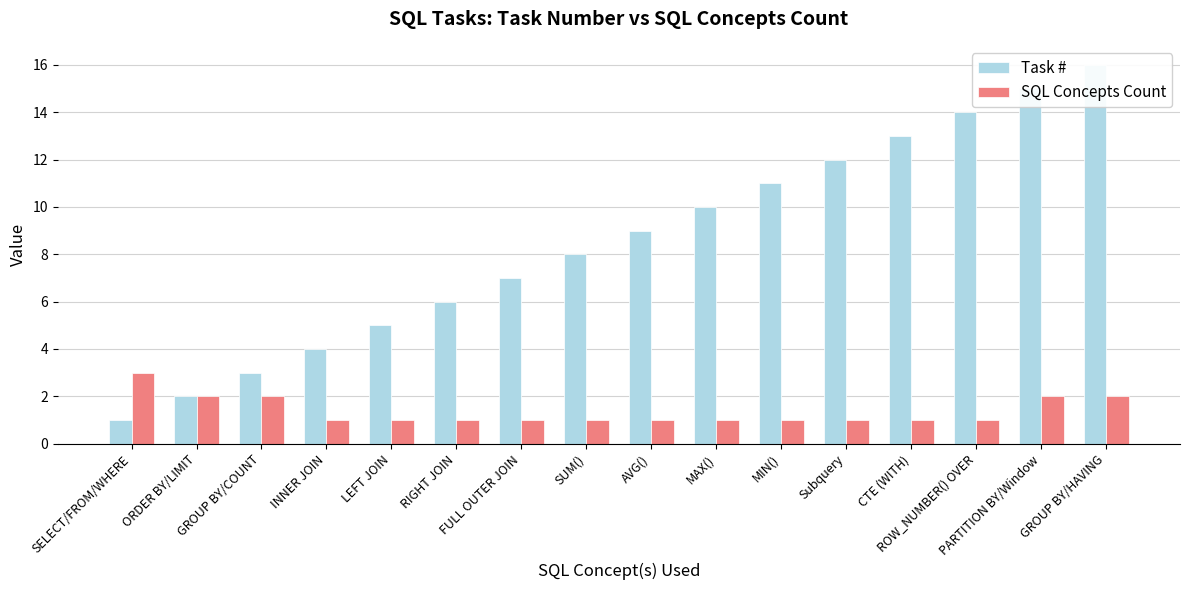

What is the total value across all series at MAX()?

11